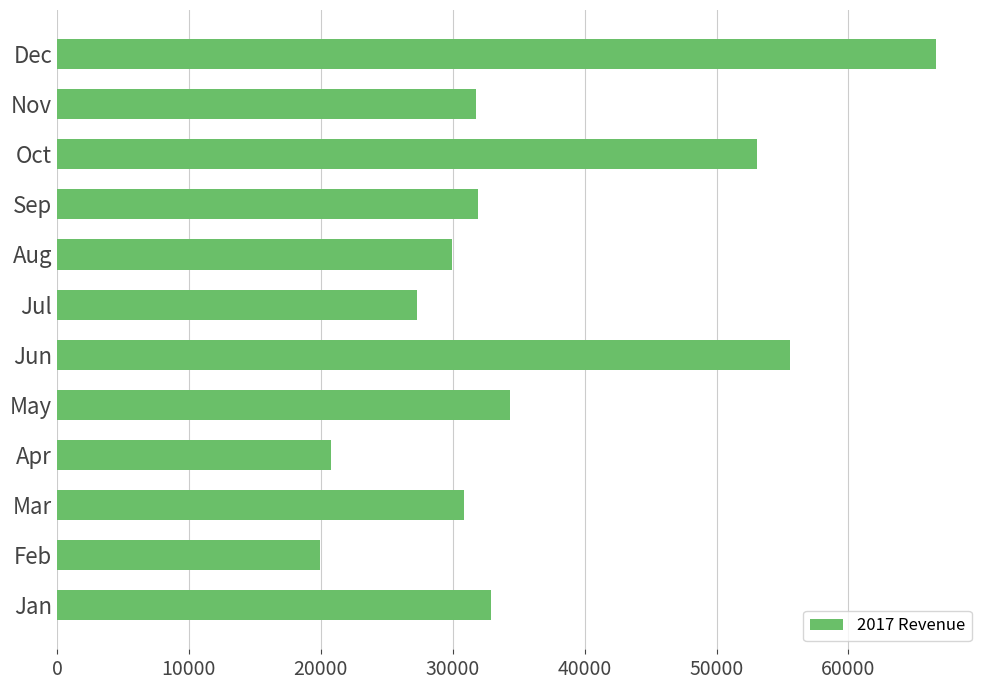

What value does the data have at Jan?

32907.8